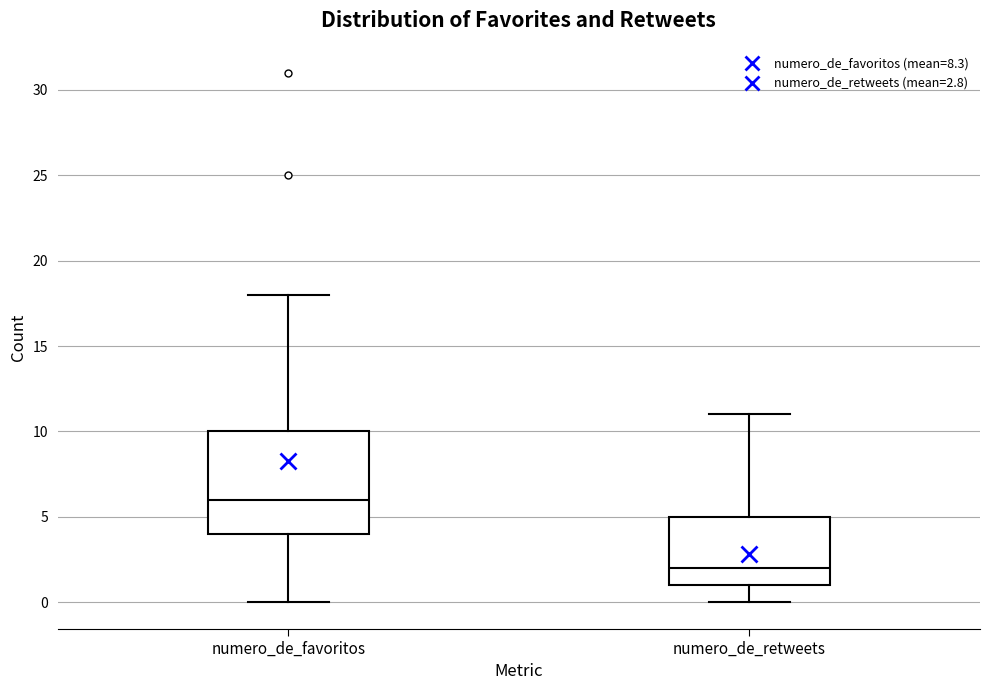

Where does the upper whisker of the box for numero_de_retweets end on the y-axis? The values are not printed on the chart, so give them approximately, as read against the axis.

11